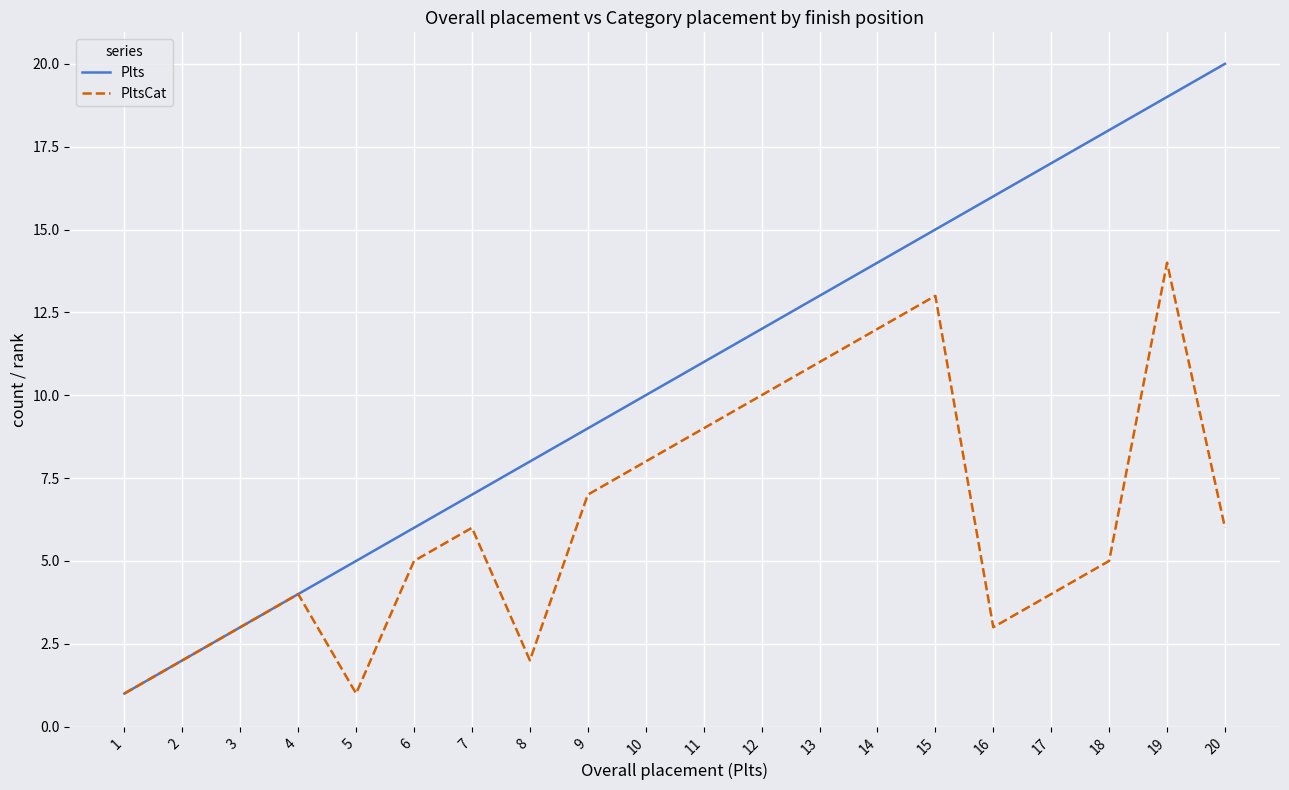

Which series has the widest spread of values?

Plts